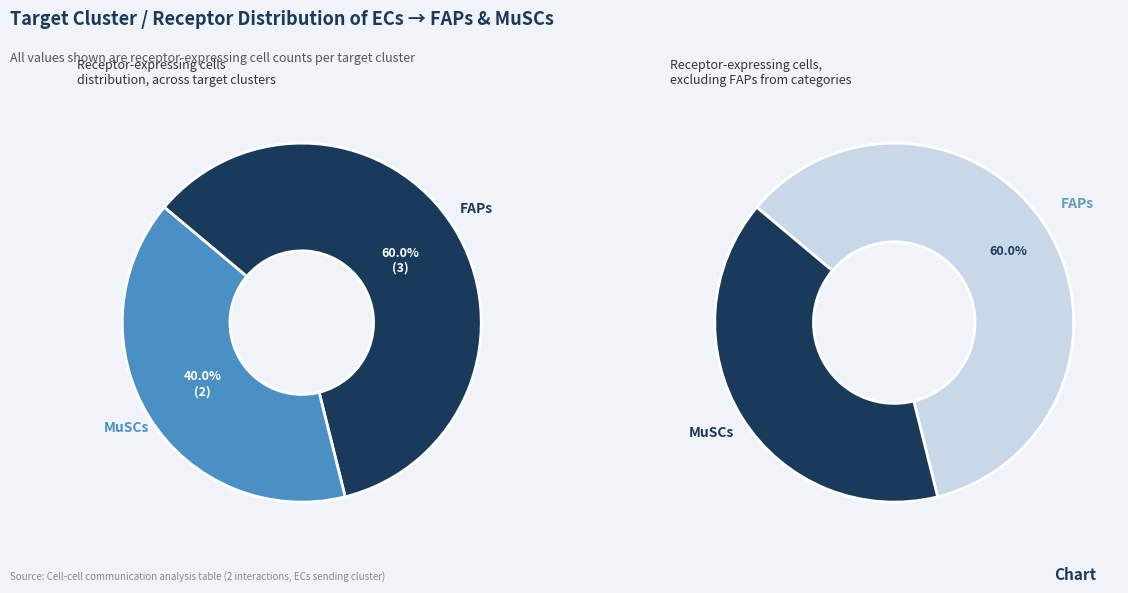

What is the change in value from FAPs to MuSCs?

-1